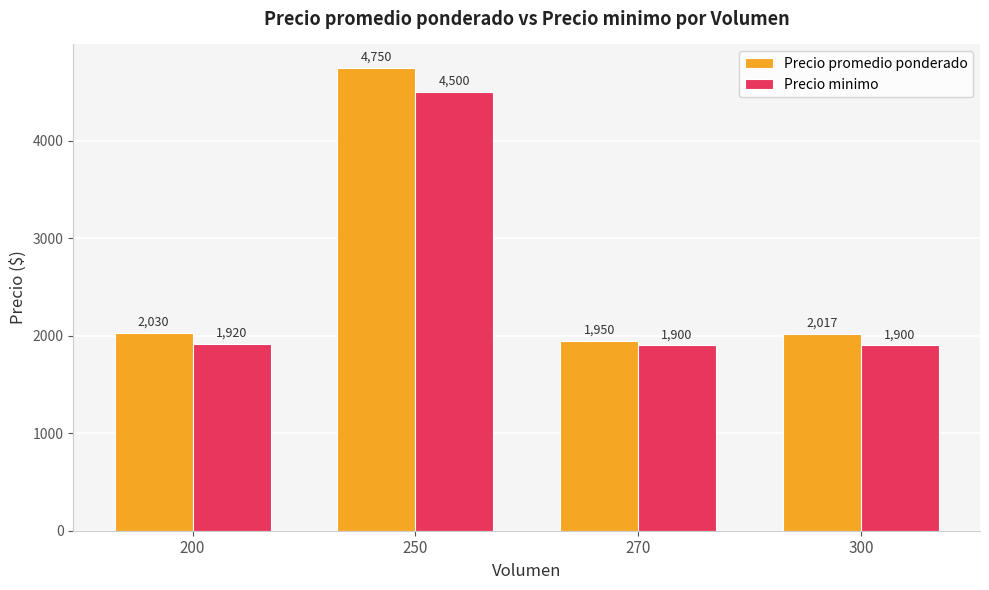

What value does the Precio promedio ponderado series have at 250?

4750